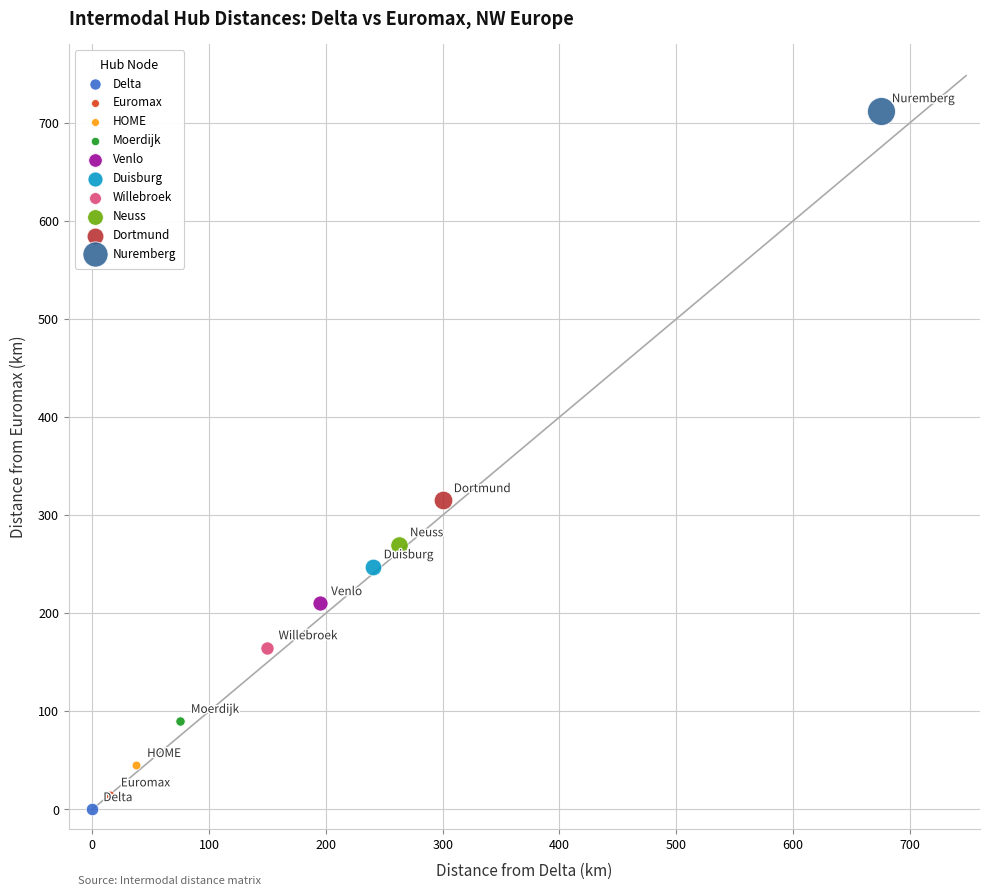

Which series contains the lowest Y value?

Delta